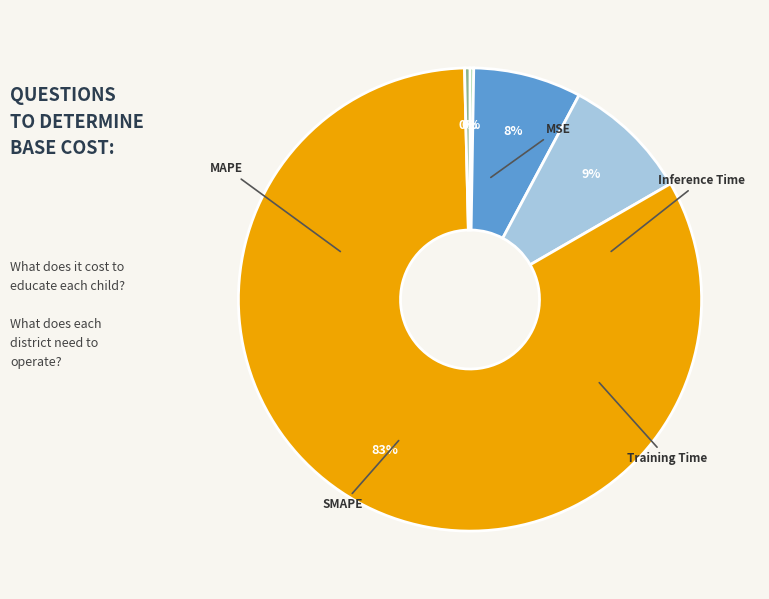

Does Training Time account for over 50% of the chart?

Yes